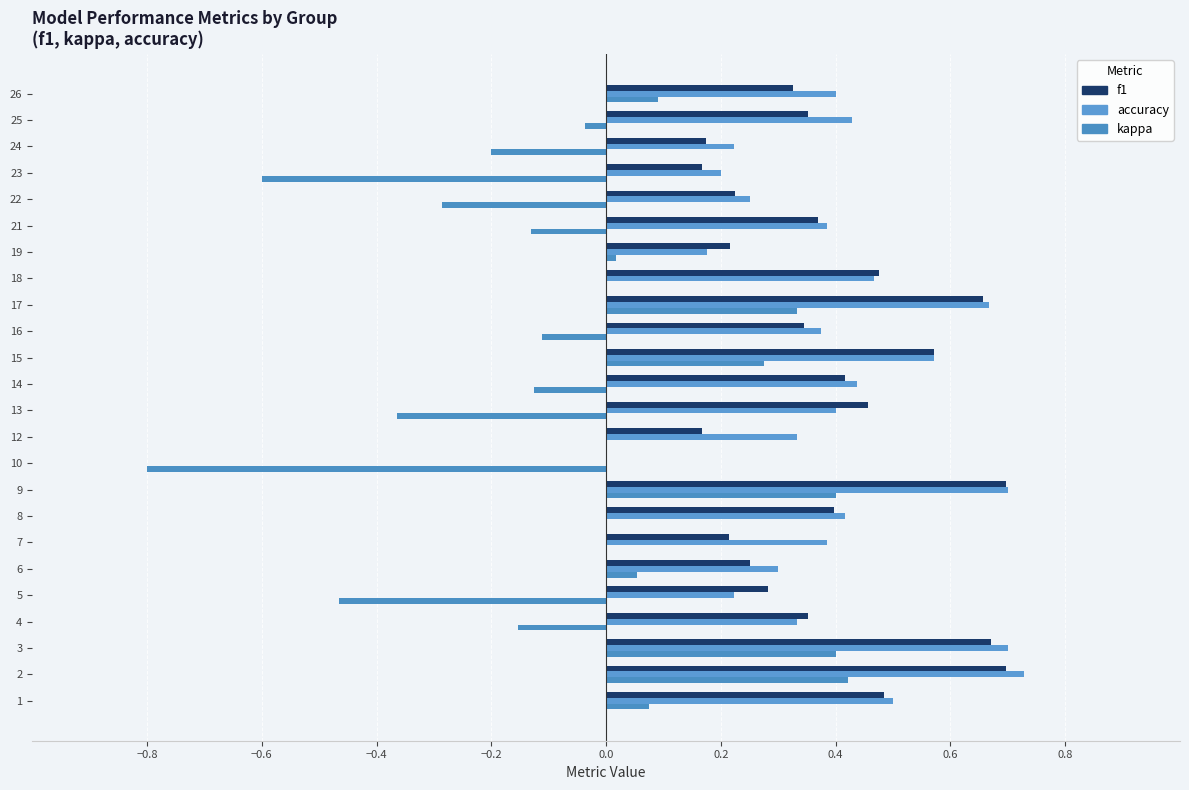

How many positive values does the f1 series have?

23